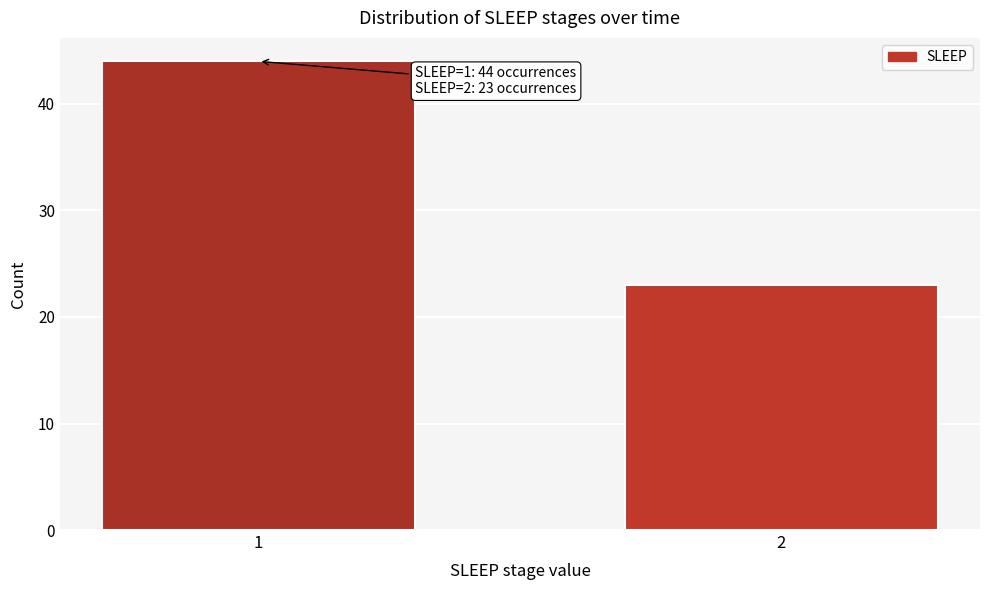

Reading left to right, extract all data points from this chart.

1=44	2=23